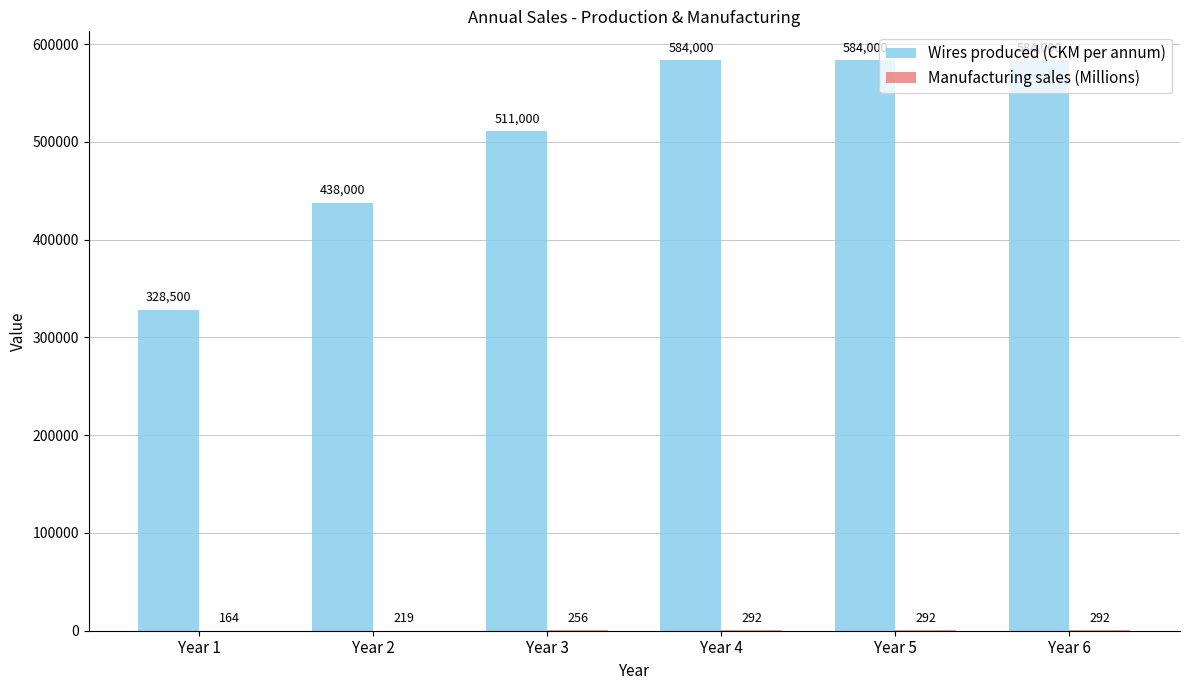

The Wires produced (CKM per annum) series shows 584000.0 at Year 4. True or false?

True